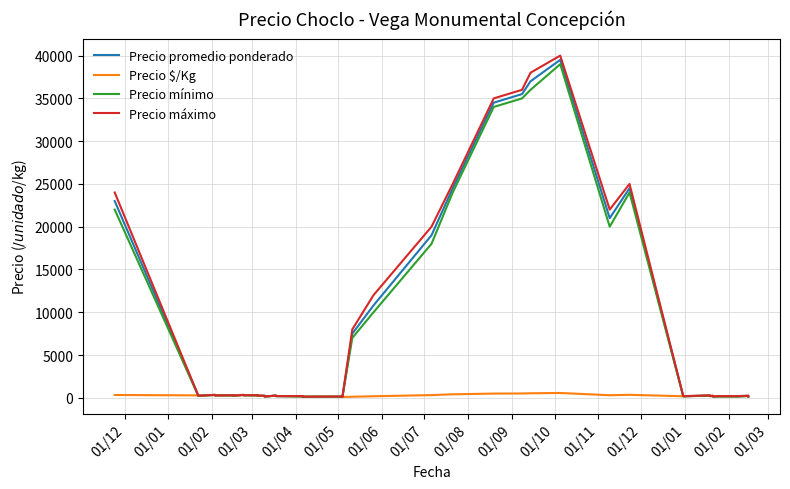

True or false: Precio mínimo and Precio máximo cross at least once.

False